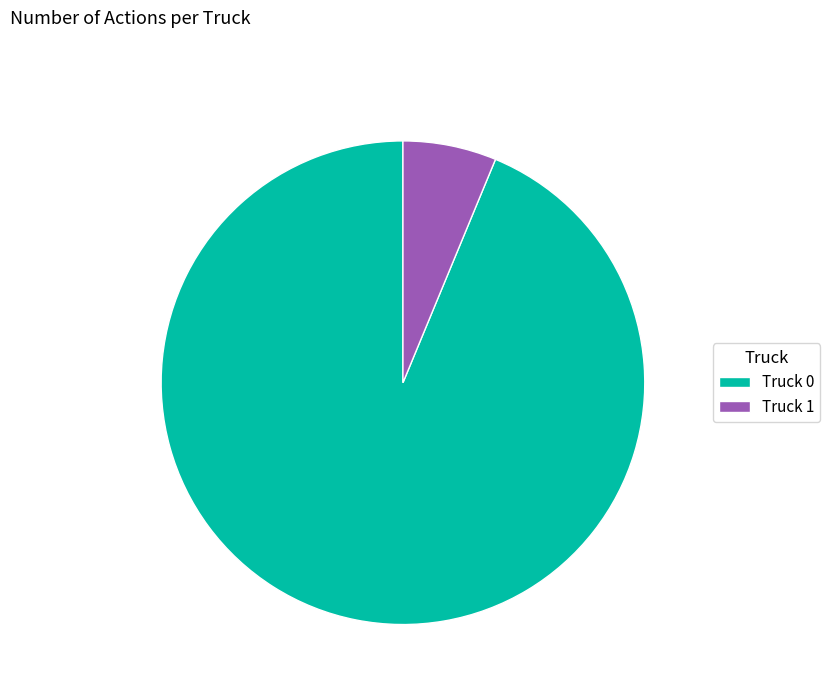

The Truck 0 slice represents 94% of the pie. True or false?

True